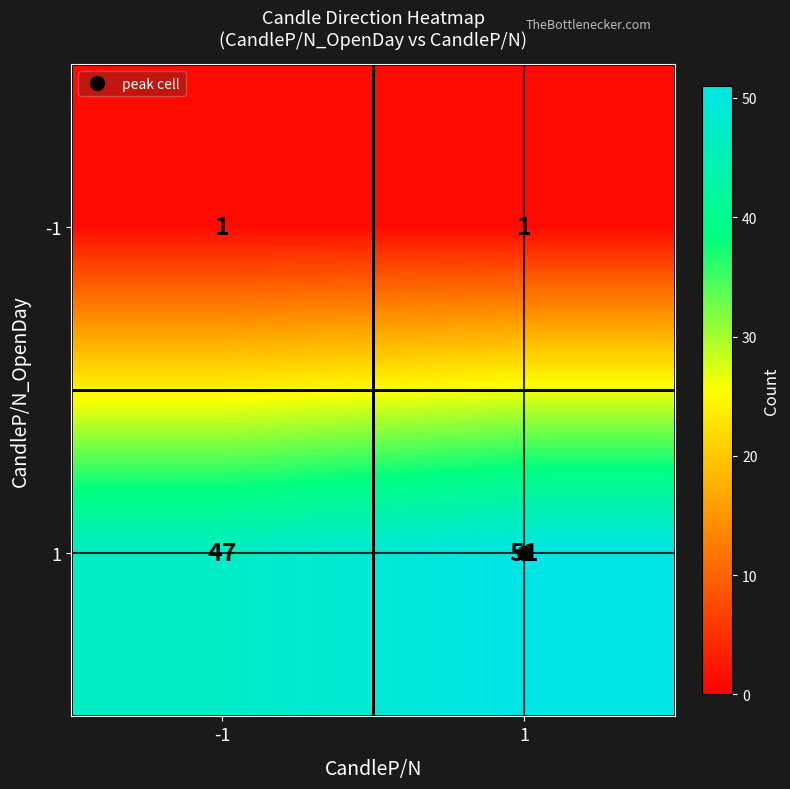

What value does the 1 series have at -1?

47